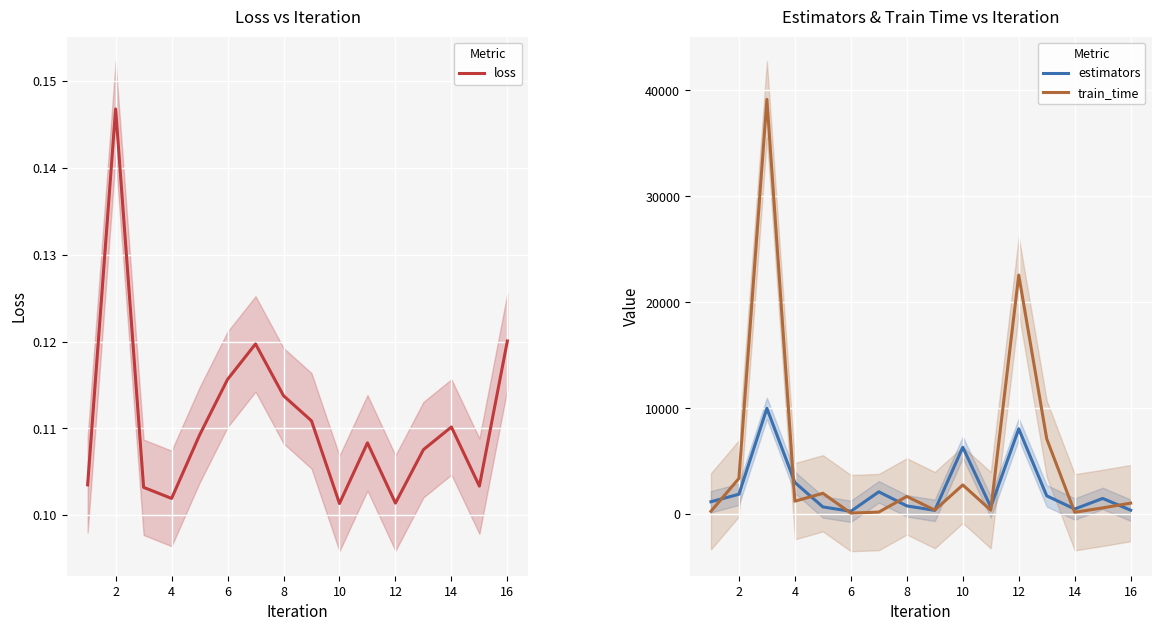

How many values in the estimators series are below 1496?

8